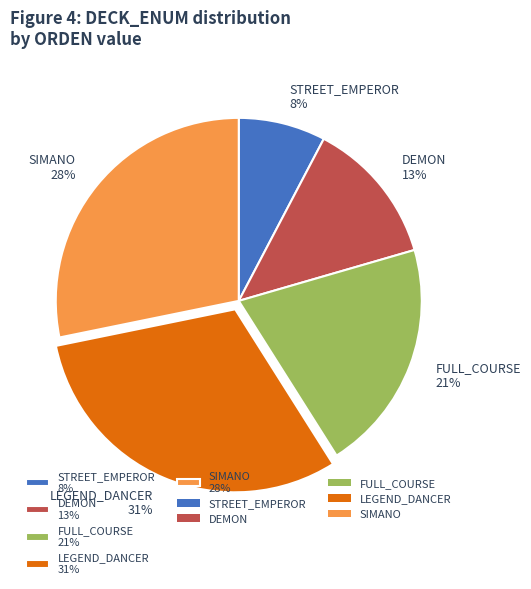

Is the sum of SIMANO and FULL_COURSE greater than half?

No